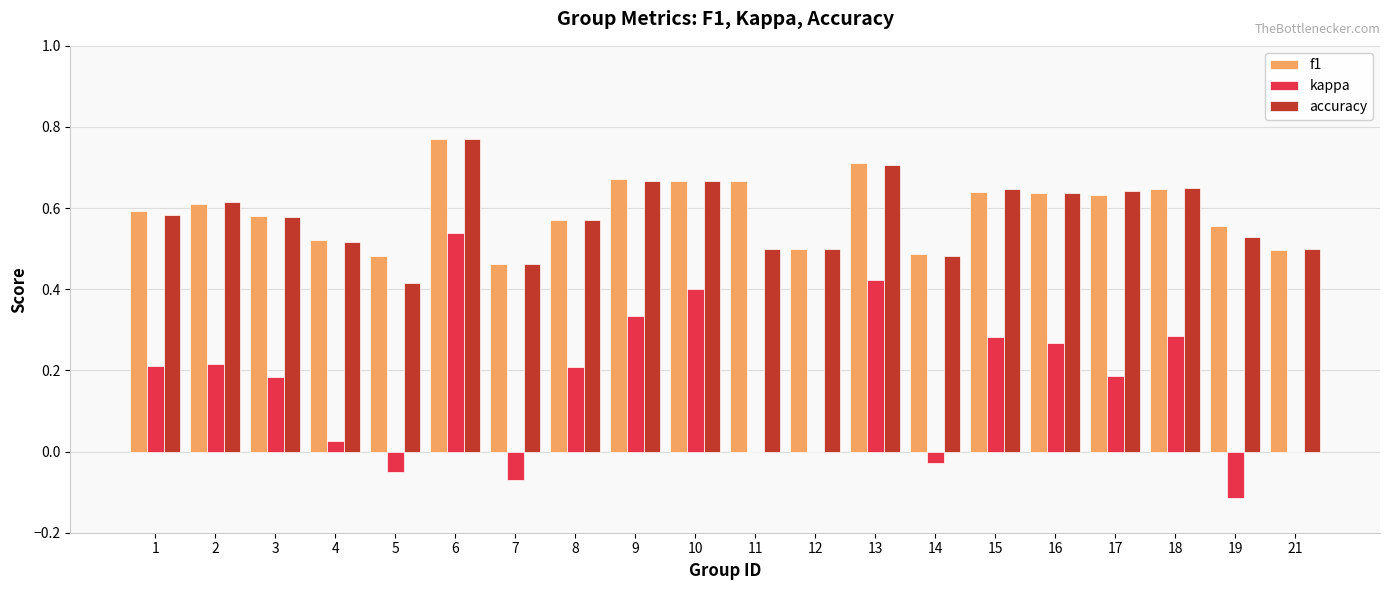

At which label does f1 reach its peak?

6